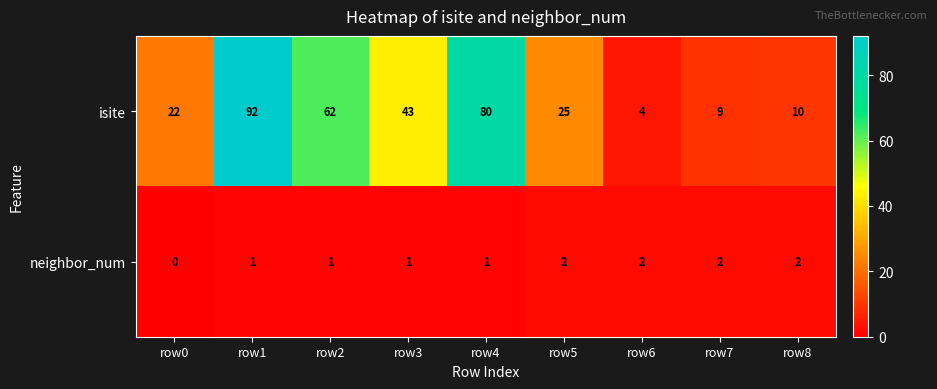

True or false: neighbor_num has a value of 3 at row5.

False